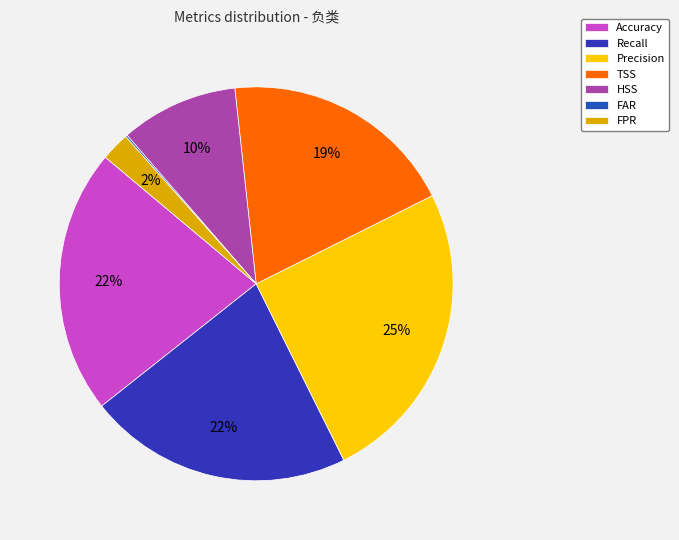

Count the number of slices in the pie.

7